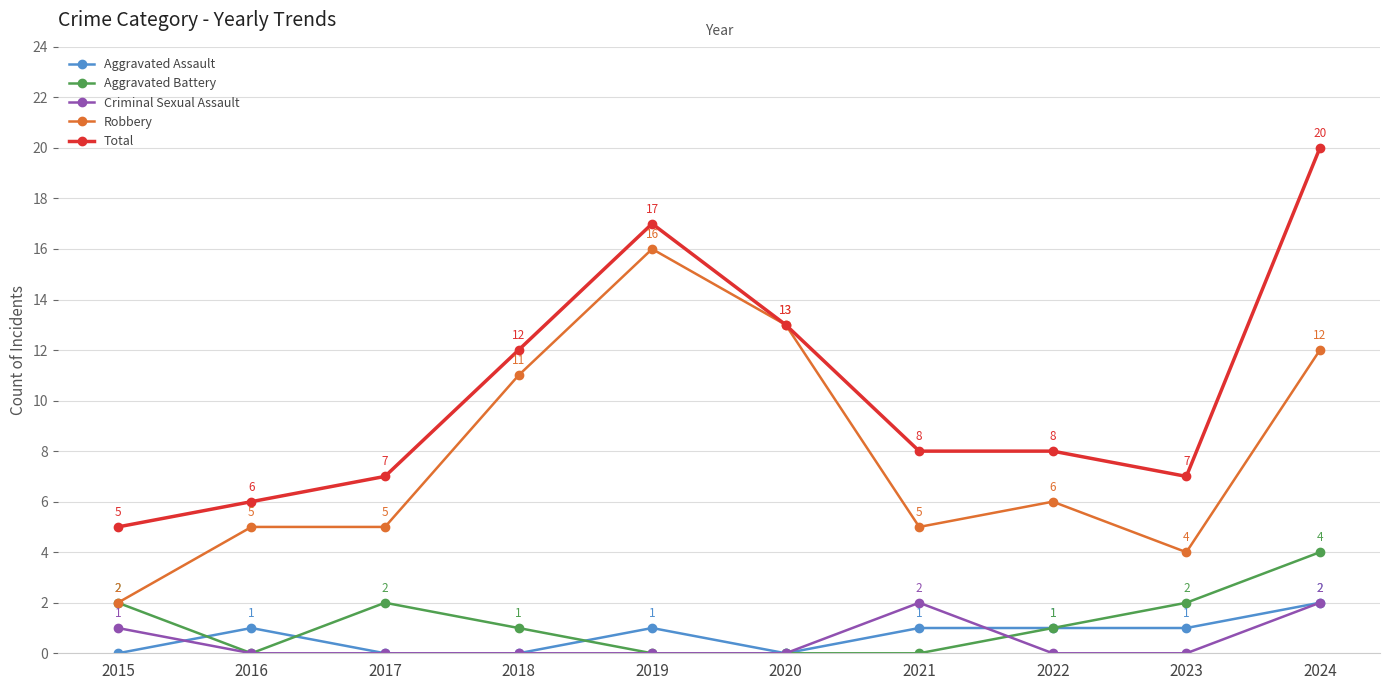

Which series changed the most between 2019 and 2022?

Robbery